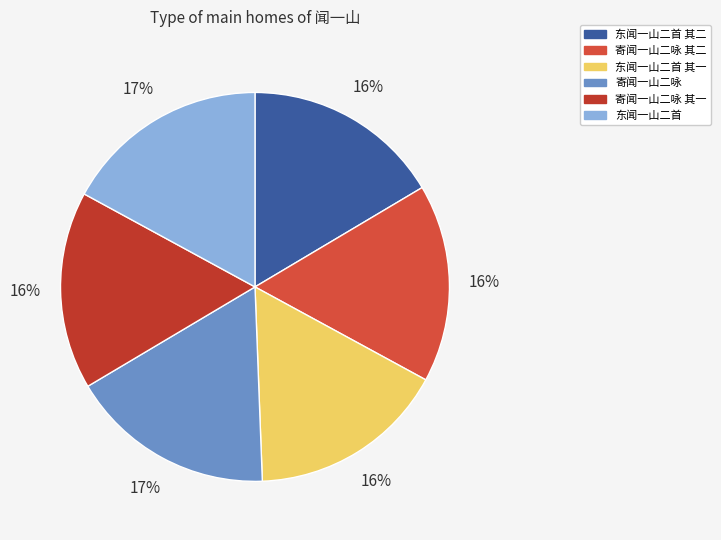

Rank the categories by value from highest to lowest.

寄闻一山二咏, 东闻一山二首, 寄闻一山二咏 其二, 寄闻一山二咏 其一, 东闻一山二首 其二, 东闻一山二首 其一